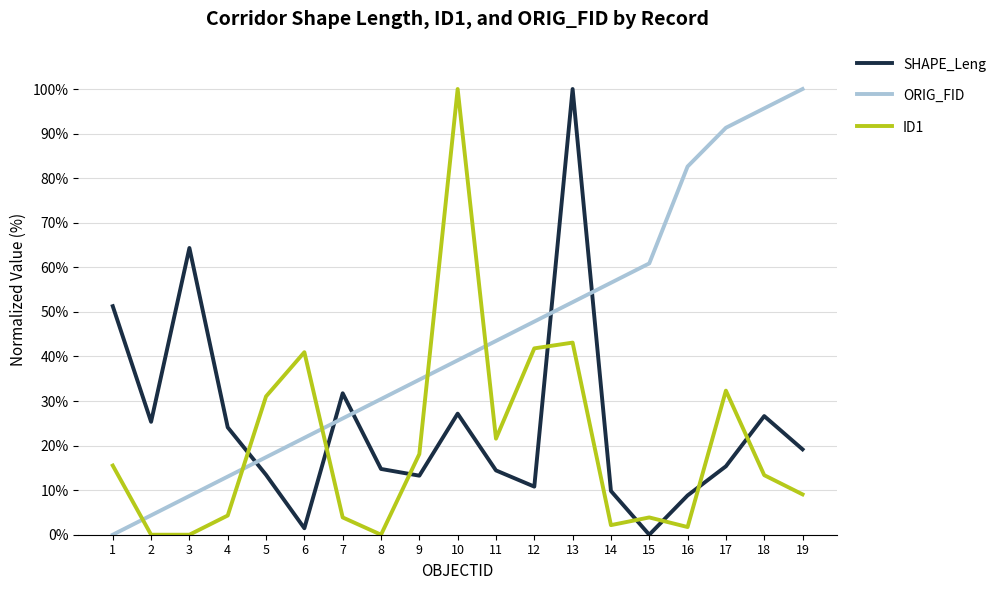

True or false: ORIG_FID and SHAPE_Leng cross at least once.

True